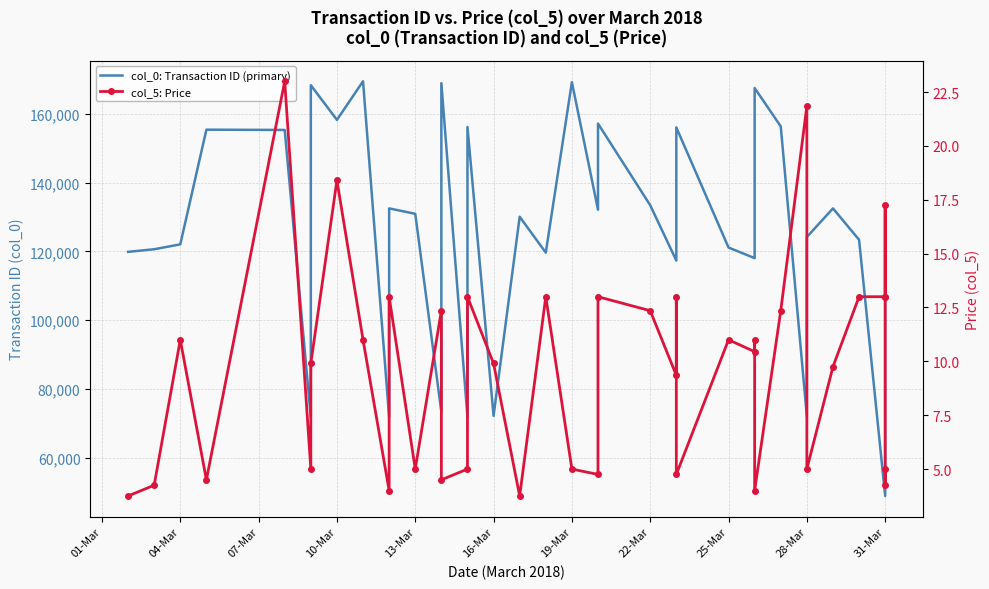

What are all the series names shown in the legend?

col_0: Transaction ID (primary), col_5: Price